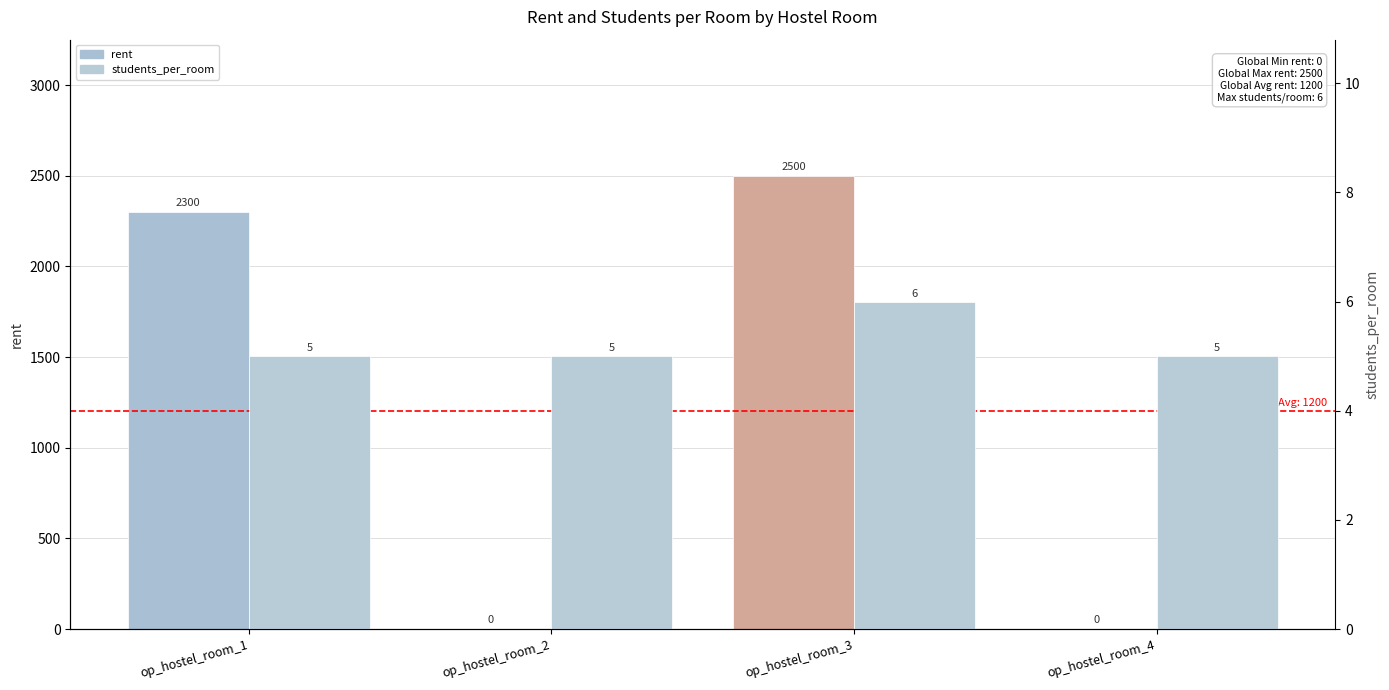

True or false: rent has a value of 0 at op_hostel_room_2.

True